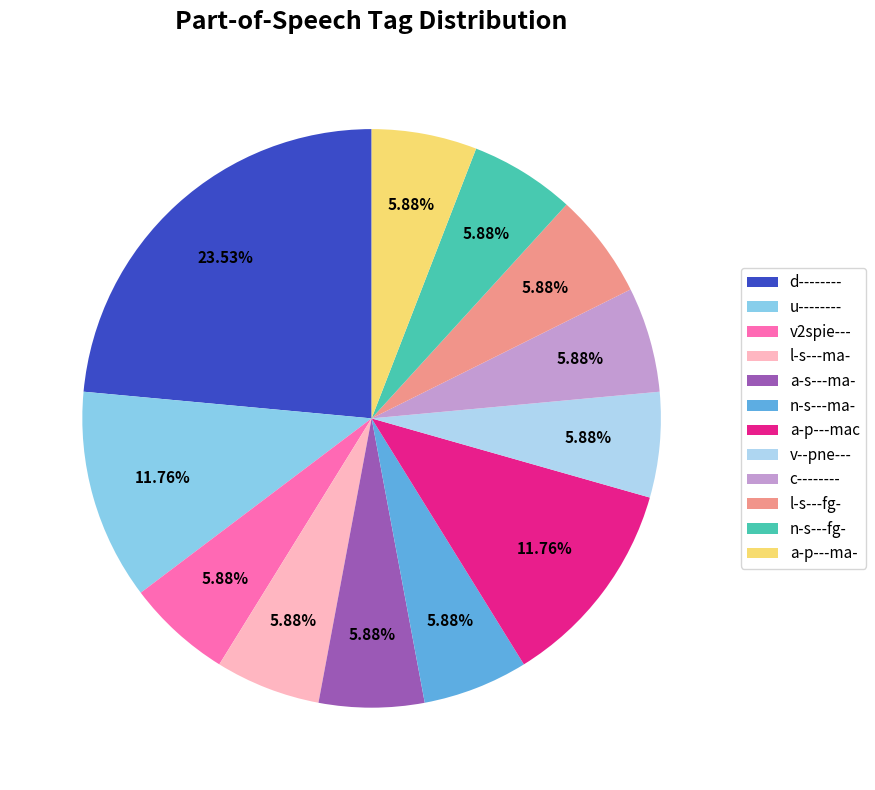

Is there a majority slice in this chart?

No